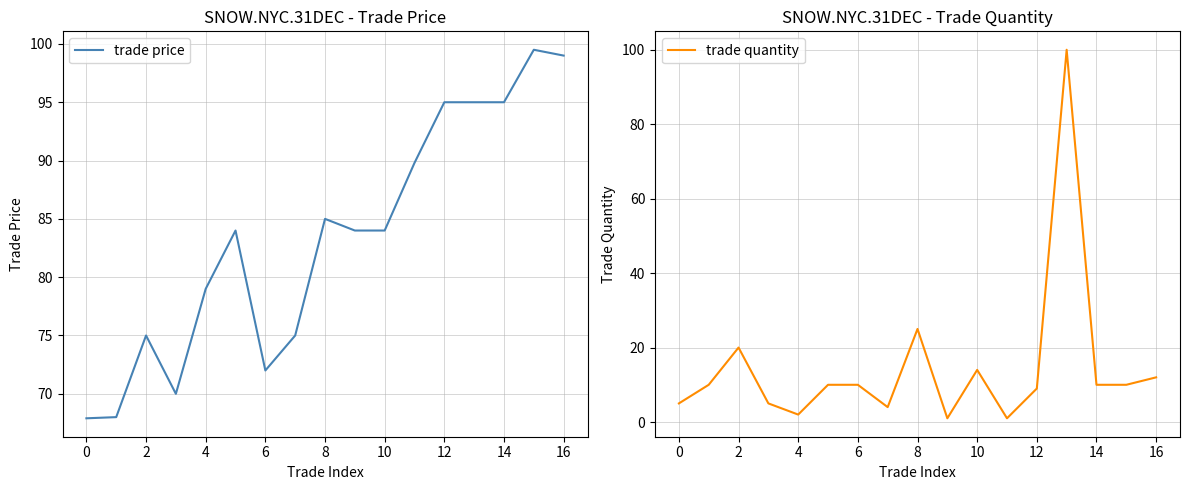

Is it true that trade quantity equals 15.3 at 14?

False